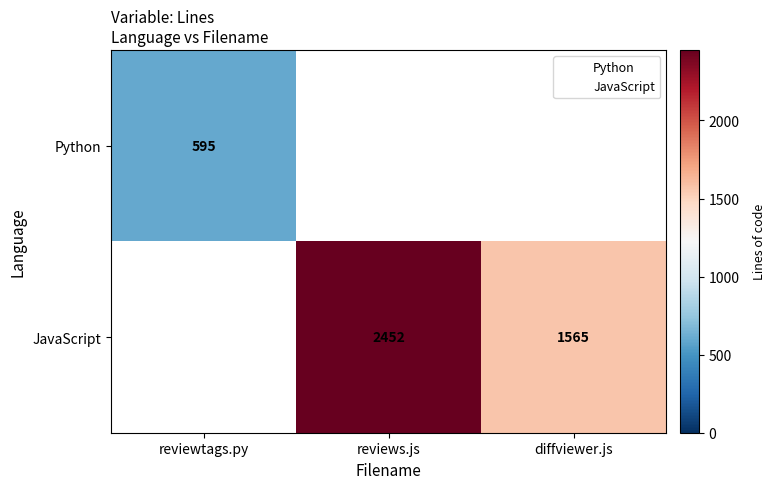

How many data points does each series have?

3